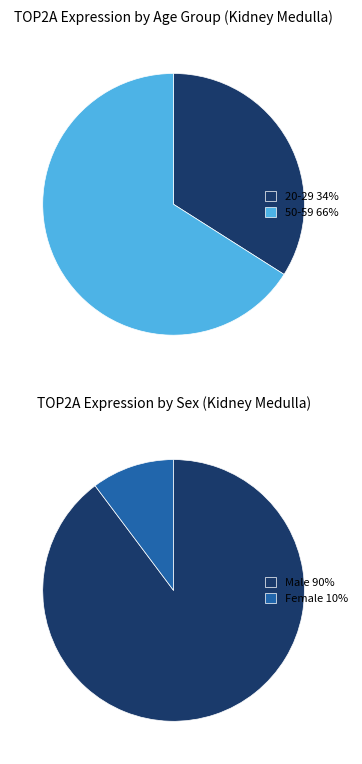

Between 50-59 male and 50-59 female, which is larger?

50-59 male